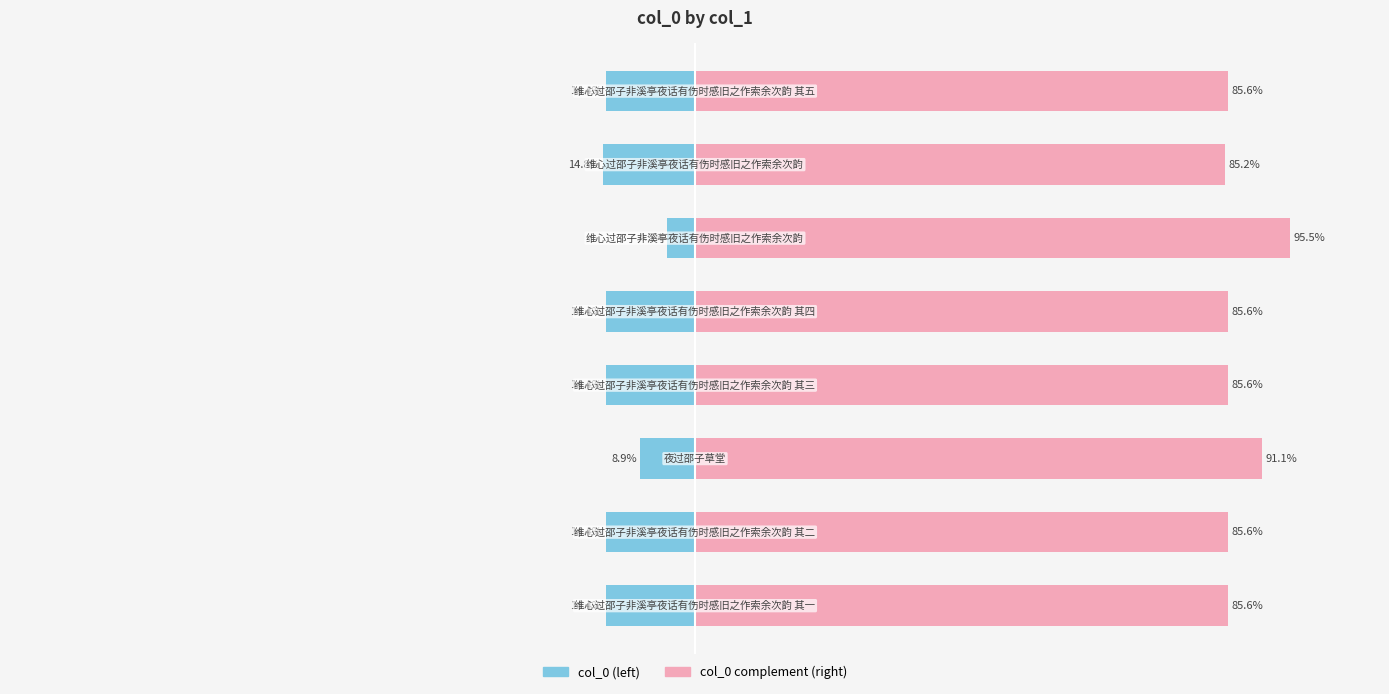

List the series in order of their peak value, lowest first.

col_0 (left), col_0 complement (right)